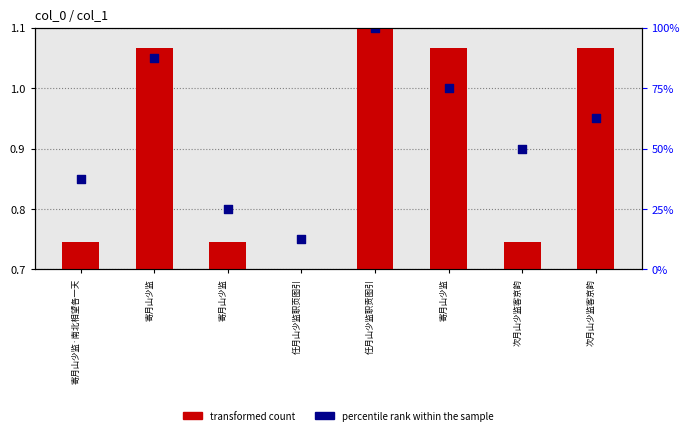

Which series contains the highest Y value?

percentile rank within the sample